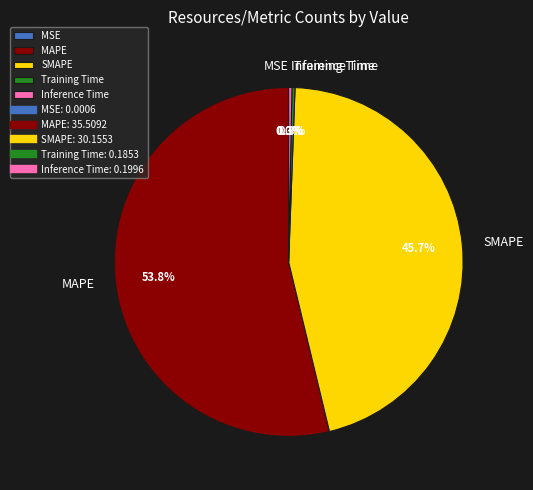

Between Training Time and MAPE, which is larger?

MAPE